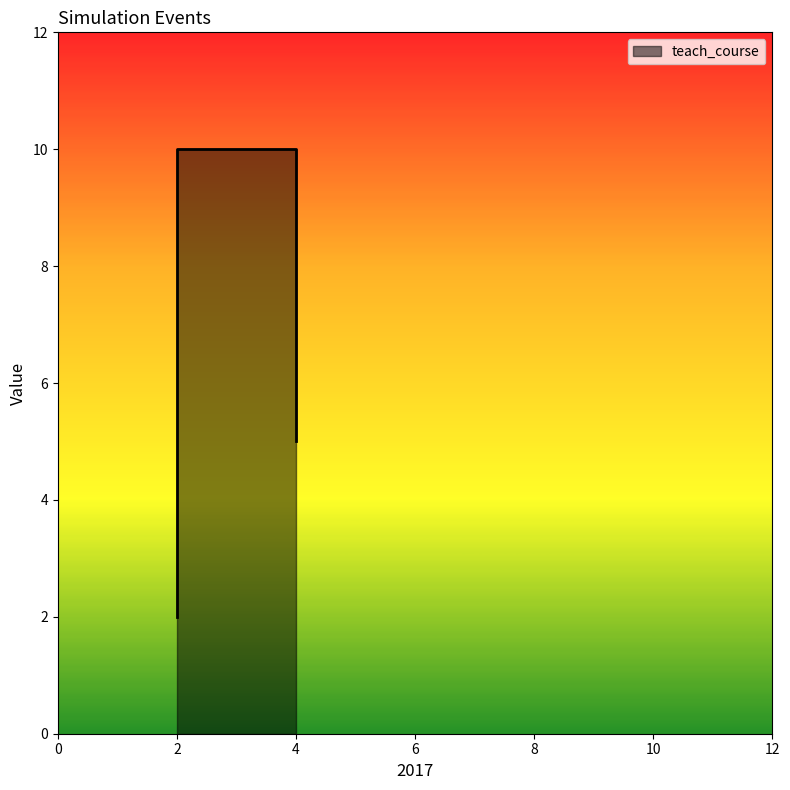

How many interior local peaks (higher than both neighbors) does the data have?

1